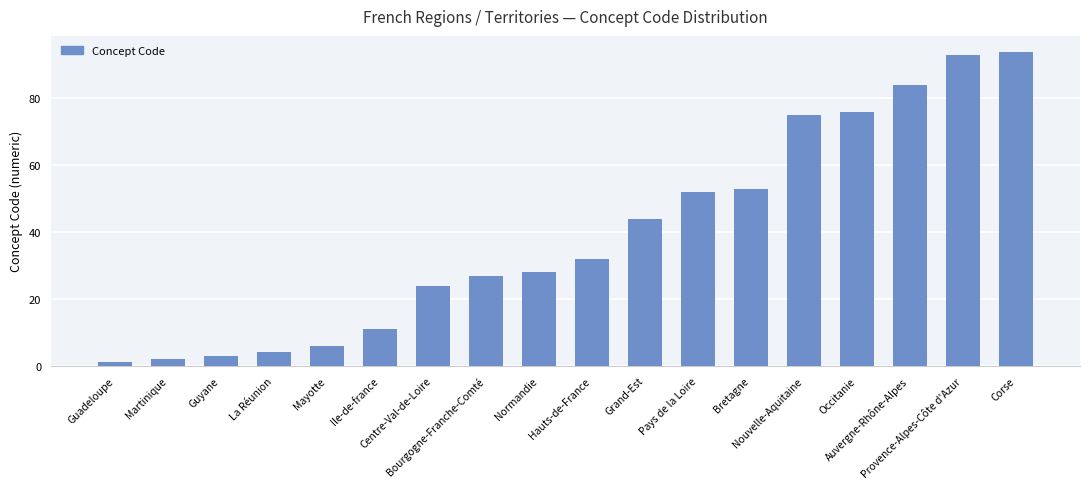

What is the difference between the maximum and minimum values?

93